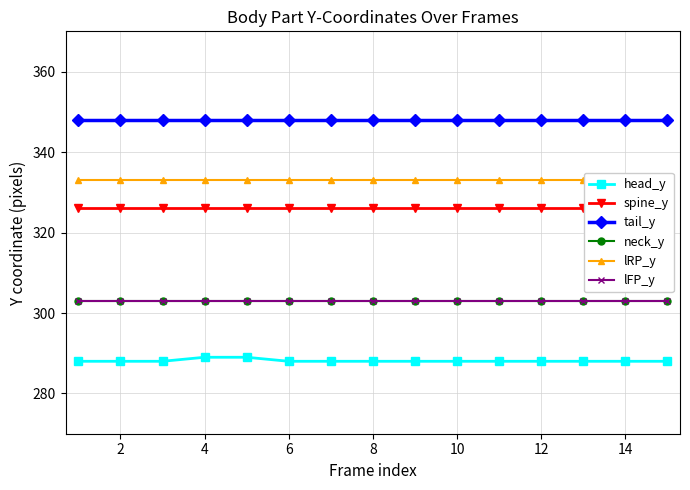

Which series has the largest total across all categories?

tail_y